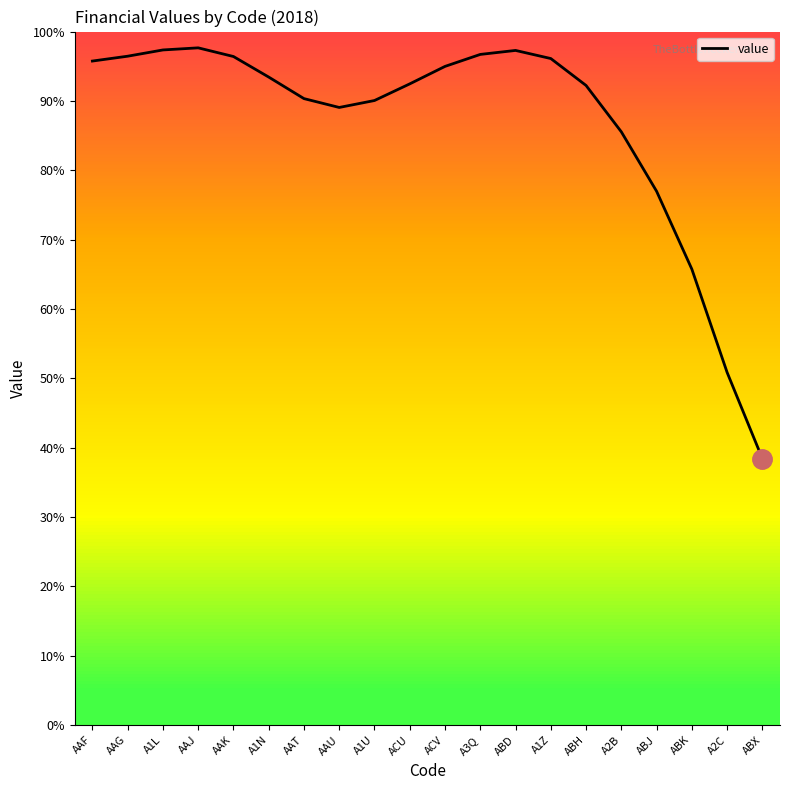

What is the approximate value at AAT?

90.3